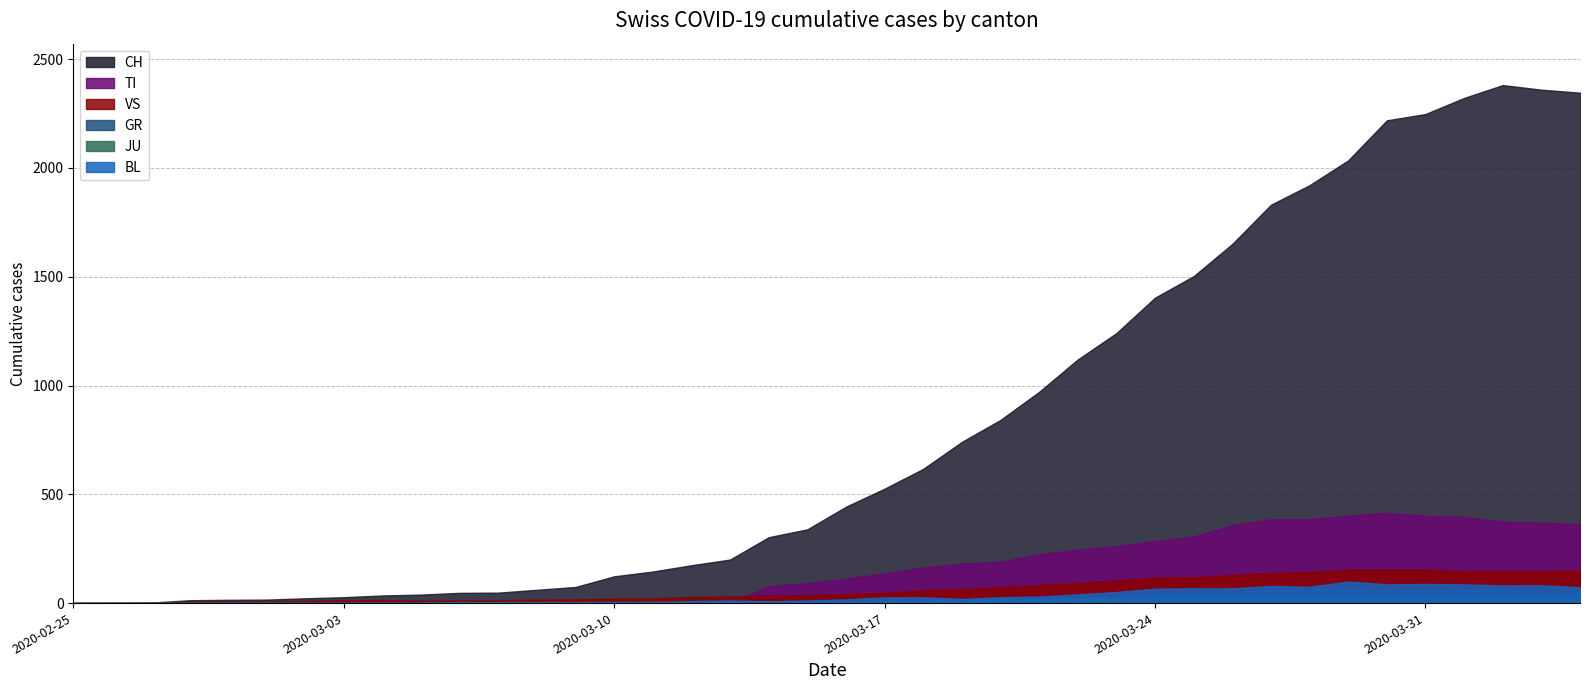

What is the label of the 21st point from the right?

2020-03-15